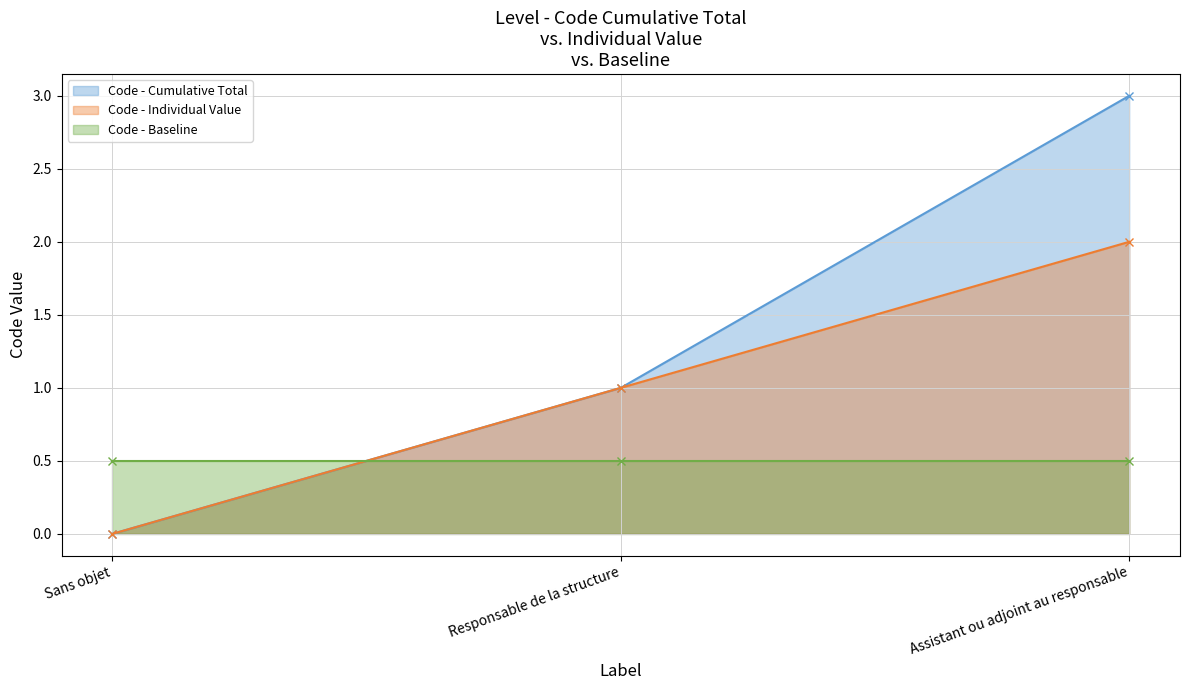

Which category has the lowest value in the Code - Cumulative Total series?

Sans objet